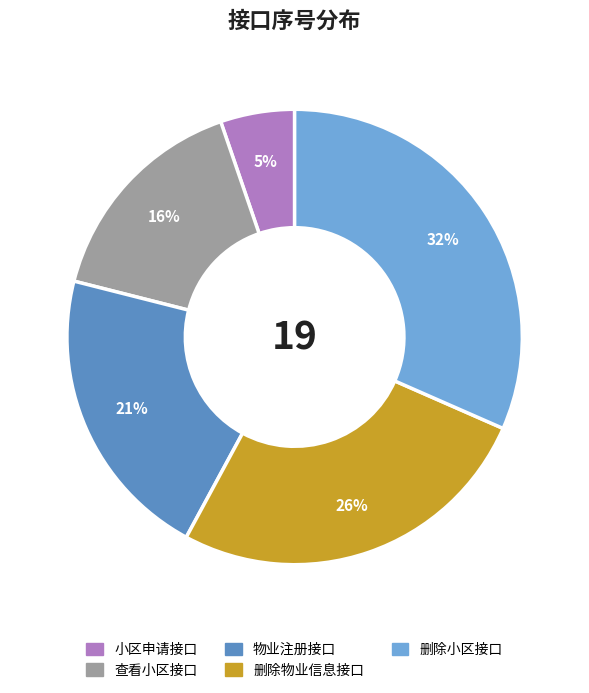

True or false: 物业注册接口 accounts for 8% of the total.

False